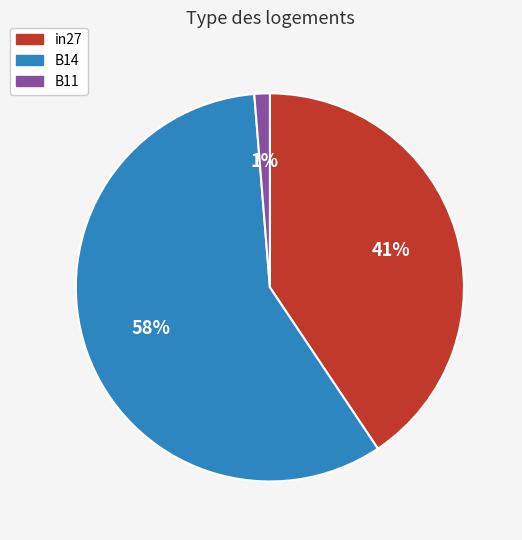

What is the smallest slice in the pie chart?

B11